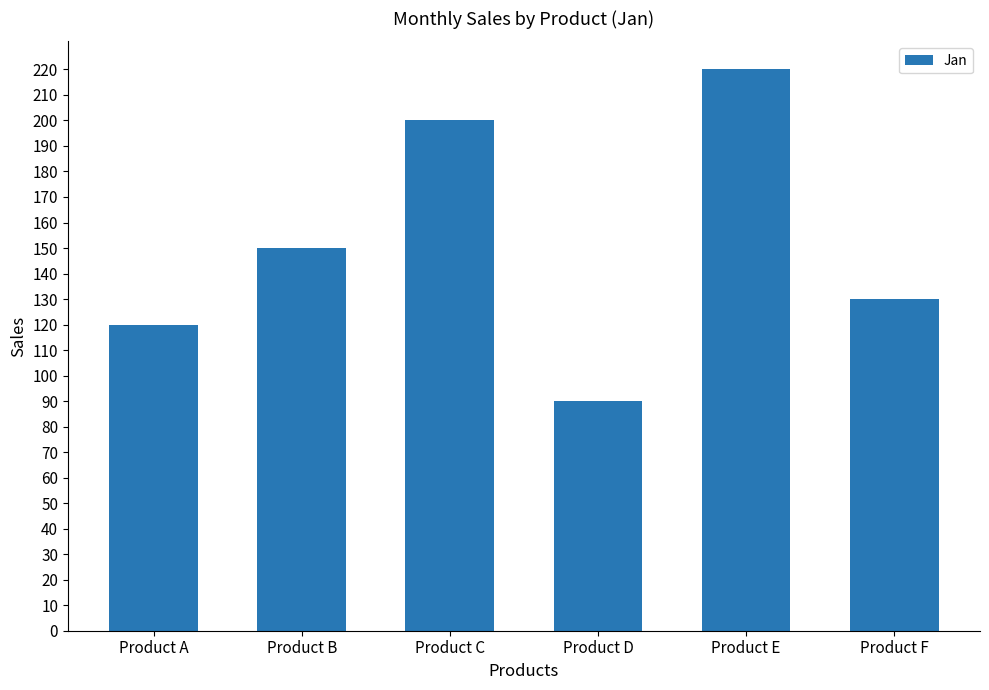

The value at Product B is 209. True or false?

False